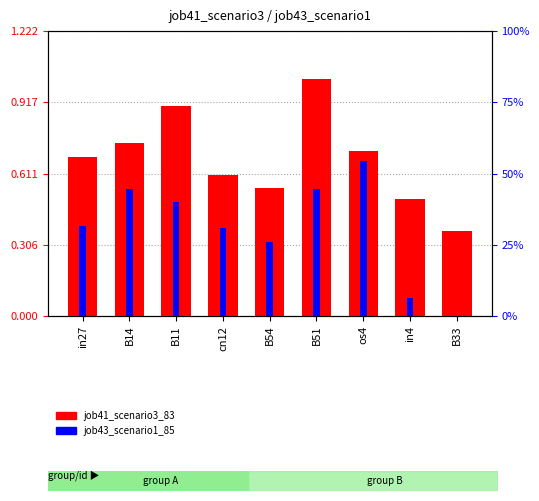

What are all the series names shown in the legend?

job41_scenario3_83, job43_scenario1_85